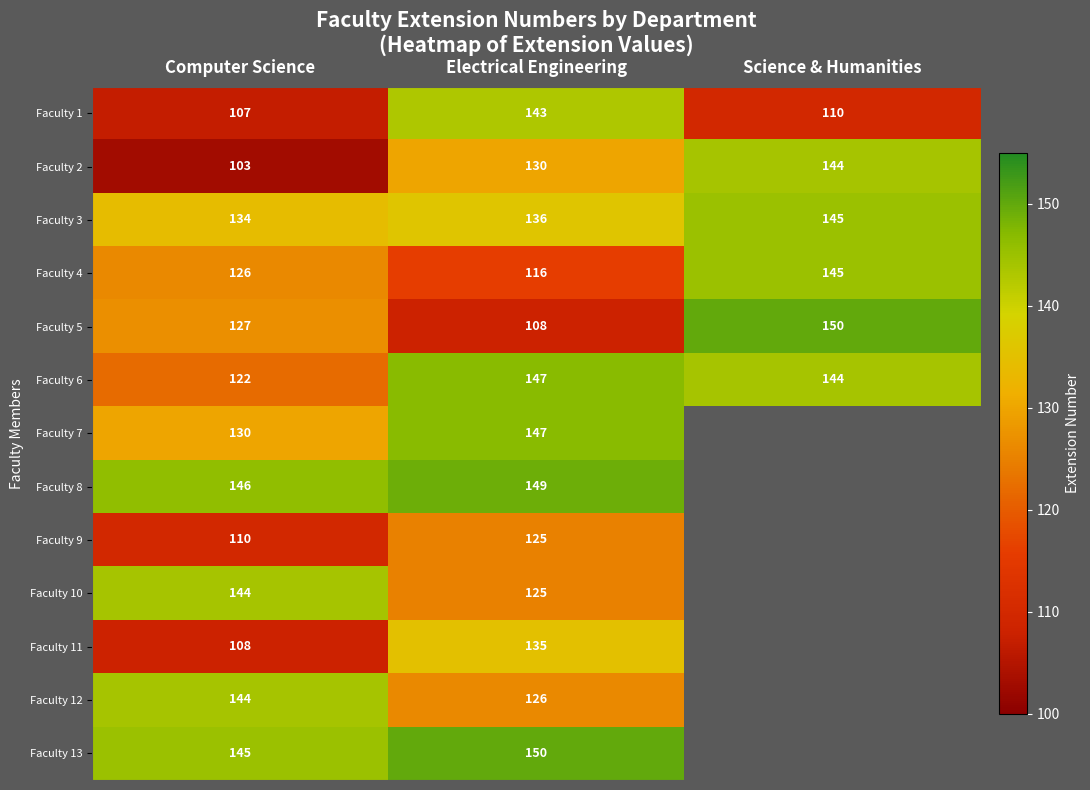

The value of Faculty 4 at Computer Science is 176. True or false?

False